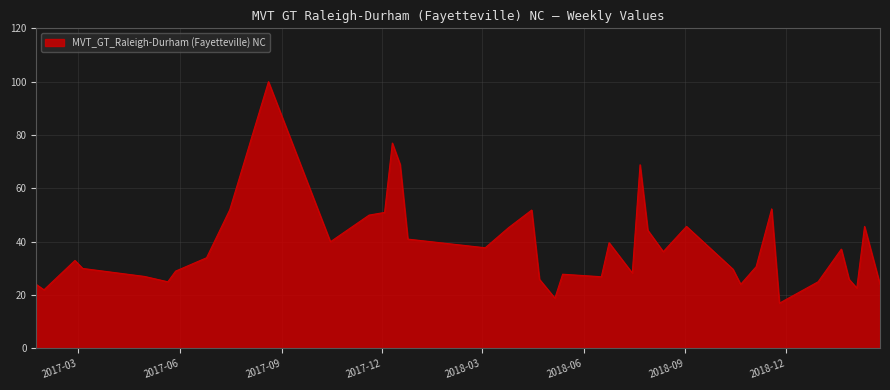

What is the difference between the maximum and minimum values?

83.0